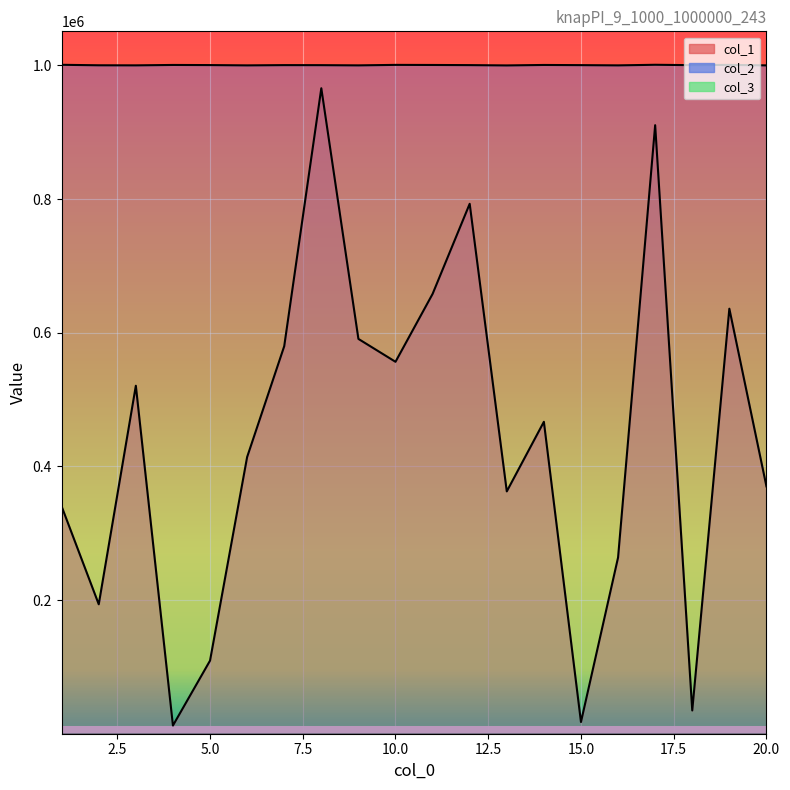

Reading left to right, what are all the values shown in this chart?

col_1: 1=340039	2=193658	3=520690	4=12261	5=109382	6=413998	7=579871	8=965850	9=590785	10=556537	11=658123	12=792962	13=362618	14=466741	15=17484	16=263716	17=910594	18=34798	19=635970	20=370129
col_2: 1=1000943	2=1000221	3=1000109	4=1000712	5=1000522	6=1000079	7=1000464	8=1000405	9=1000089	10=1000814	11=1000684	12=1000468	13=1000007	14=1000695	15=1000442	16=1000088	17=1000972	18=1000415	19=1000817	20=1000083